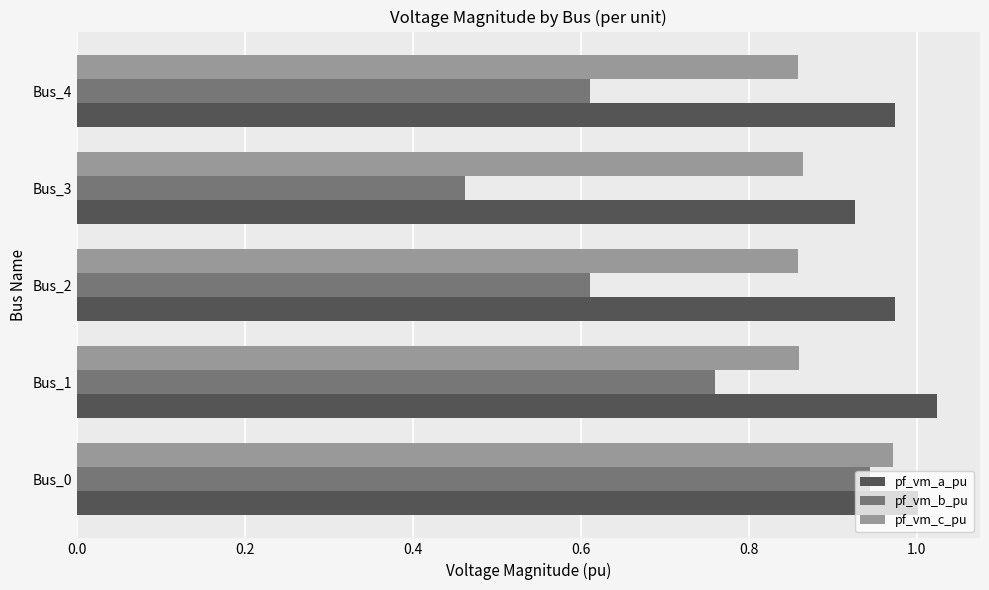

At how many categories does at least one series exceed 0?

5